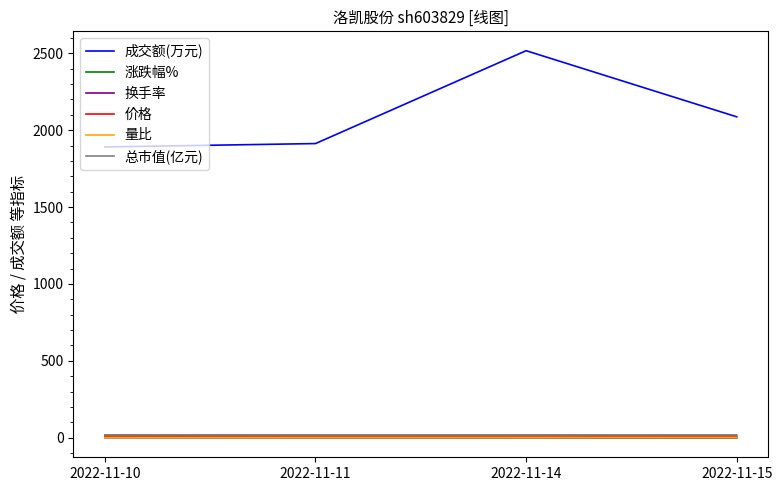

At which category is the sum across all series the highest?

2022-11-14